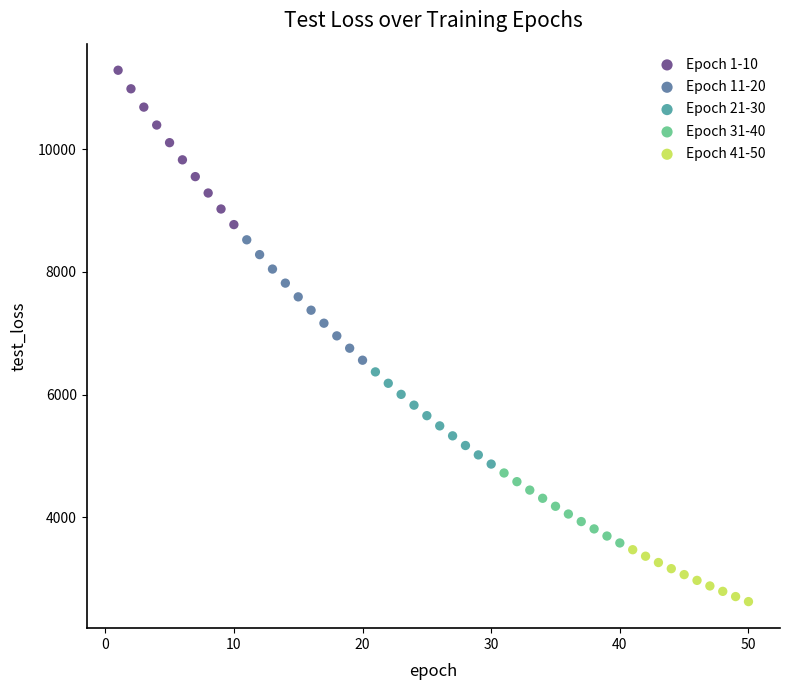

Which series has the widest spread of Y values?

Epoch 1-10